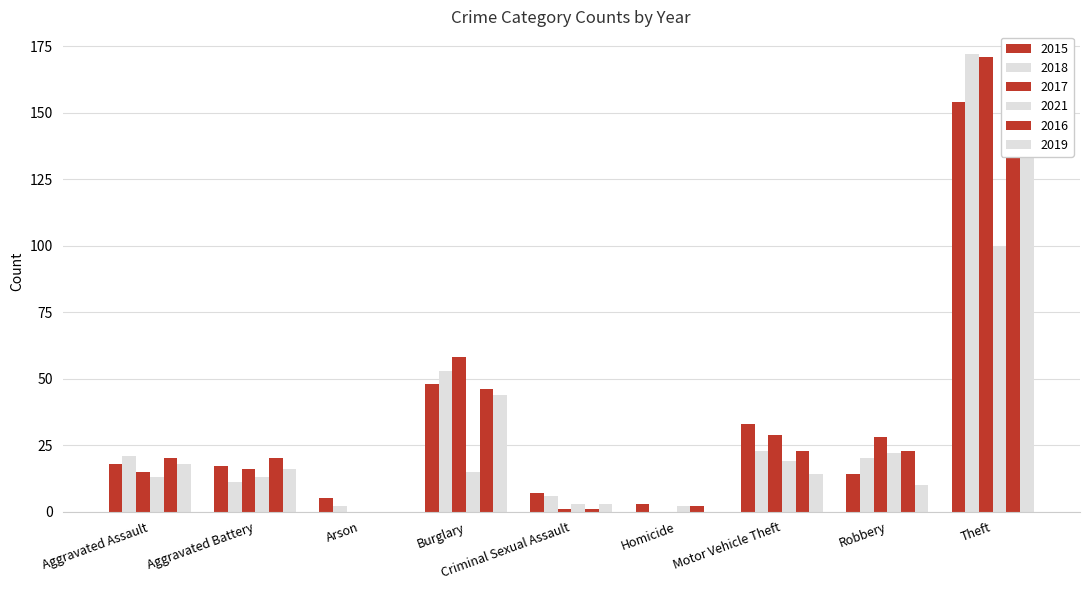

Is it true that 2016 equals -82 at Arson?

False